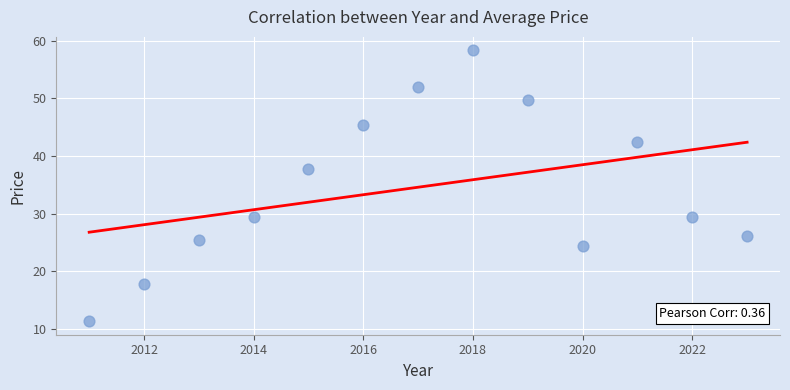

What Y value in the scatter plot is closest to 34?

37.7